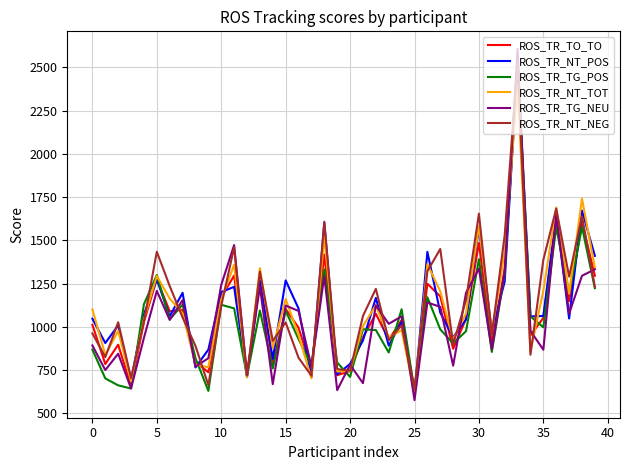

What is the minimum value for ROS_TR_TO_TO?

630.9